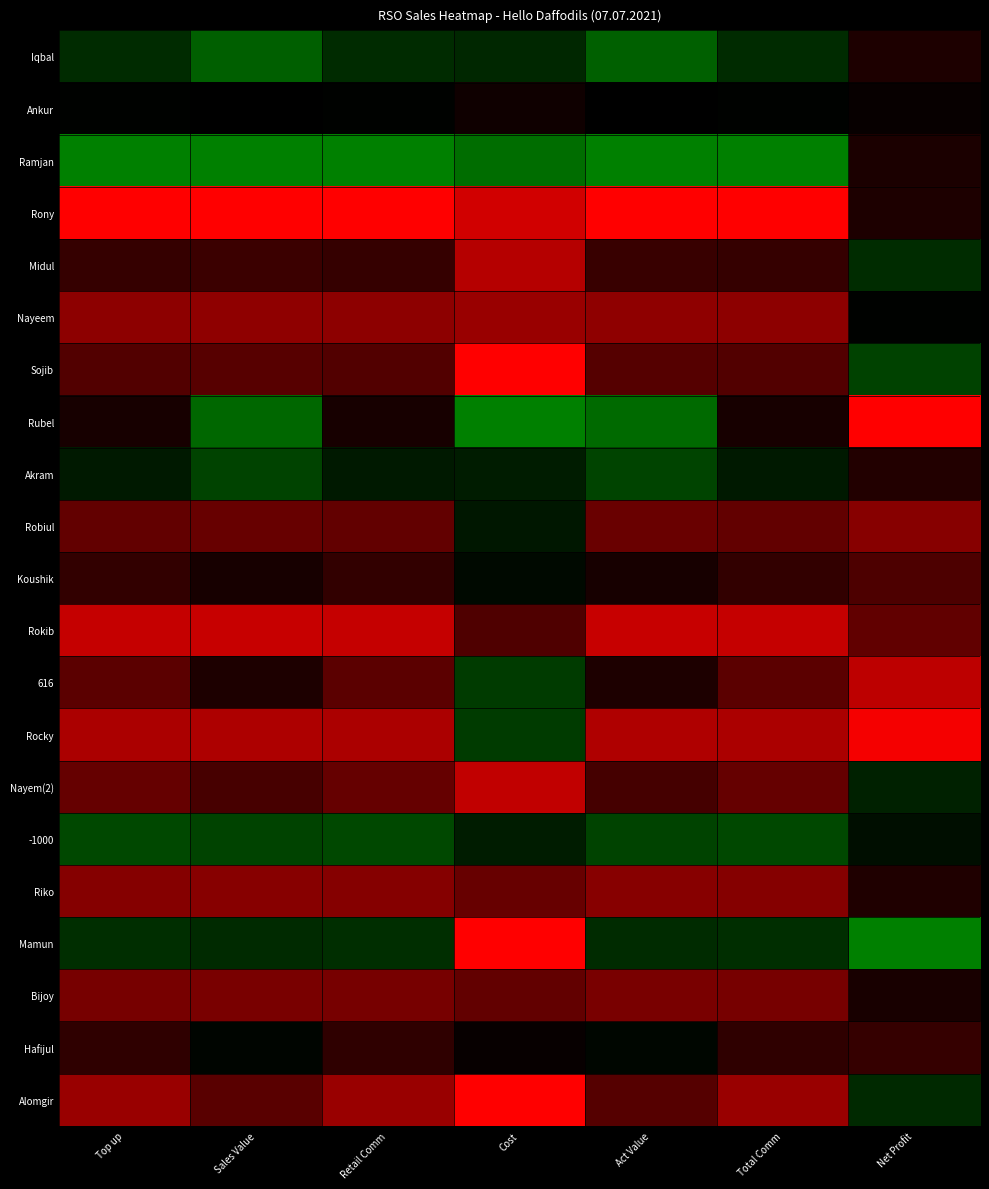

Reading left to right, what are all the values shown in this chart?

Iqbal: Top up=0.7	Sales Value=0.9	Retail Comm=0.7	Cost=0.7	Act Value=0.9	Total Comm=0.7	Net Profit=0.4
Ankur: Top up=0.5	Sales Value=0.5	Retail Comm=0.5	Cost=0.5	Act Value=0.5	Total Comm=0.5	Net Profit=0.5
Ramjan: Top up=1.0	Sales Value=1.0	Retail Comm=1.0	Cost=0.9	Act Value=1.0	Total Comm=1.0	Net Profit=0.4
Rony: Top up=0.0	Sales Value=0.0	Retail Comm=0.0	Cost=0.1	Act Value=0.0	Total Comm=0.0	Net Profit=0.4
Midul: Top up=0.4	Sales Value=0.4	Retail Comm=0.4	Cost=0.1	Act Value=0.4	Total Comm=0.4	Net Profit=0.7
Nayeem: Top up=0.2	Sales Value=0.2	Retail Comm=0.2	Cost=0.2	Act Value=0.2	Total Comm=0.2	Net Profit=0.5
Sojib: Top up=0.3	Sales Value=0.3	Retail Comm=0.3	Cost=0.0	Act Value=0.3	Total Comm=0.3	Net Profit=0.8
Rubel: Top up=0.5	Sales Value=0.9	Retail Comm=0.5	Cost=1.0	Act Value=0.9	Total Comm=0.5	Net Profit=0.0
Akram: Top up=0.6	Sales Value=0.8	Retail Comm=0.6	Cost=0.6	Act Value=0.8	Total Comm=0.6	Net Profit=0.4
Robiul: Top up=0.3	Sales Value=0.3	Retail Comm=0.3	Cost=0.6	Act Value=0.3	Total Comm=0.3	Net Profit=0.2
Koushik: Top up=0.4	Sales Value=0.5	Retail Comm=0.4	Cost=0.5	Act Value=0.5	Total Comm=0.4	Net Profit=0.4
Rokib: Top up=0.1	Sales Value=0.1	Retail Comm=0.1	Cost=0.3	Act Value=0.1	Total Comm=0.1	Net Profit=0.3
616: Top up=0.3	Sales Value=0.4	Retail Comm=0.3	Cost=0.7	Act Value=0.4	Total Comm=0.3	Net Profit=0.1
Rocky: Top up=0.2	Sales Value=0.2	Retail Comm=0.2	Cost=0.7	Act Value=0.2	Total Comm=0.2	Net Profit=0.0
Nayem(2): Top up=0.3	Sales Value=0.4	Retail Comm=0.3	Cost=0.1	Act Value=0.4	Total Comm=0.3	Net Profit=0.6
-1000: Top up=0.8	Sales Value=0.8	Retail Comm=0.8	Cost=0.6	Act Value=0.8	Total Comm=0.8	Net Profit=0.6
Riko: Top up=0.2	Sales Value=0.2	Retail Comm=0.2	Cost=0.3	Act Value=0.2	Total Comm=0.2	Net Profit=0.4
Mamun: Top up=0.7	Sales Value=0.7	Retail Comm=0.7	Cost=0.0	Act Value=0.7	Total Comm=0.7	Net Profit=1.0
Bijoy: Top up=0.3	Sales Value=0.3	Retail Comm=0.3	Cost=0.3	Act Value=0.3	Total Comm=0.3	Net Profit=0.5
Hafijul: Top up=0.4	Sales Value=0.5	Retail Comm=0.4	Cost=0.5	Act Value=0.5	Total Comm=0.4	Net Profit=0.4
Alomgir: Top up=0.2	Sales Value=0.3	Retail Comm=0.2	Cost=0.0	Act Value=0.3	Total Comm=0.2	Net Profit=0.7